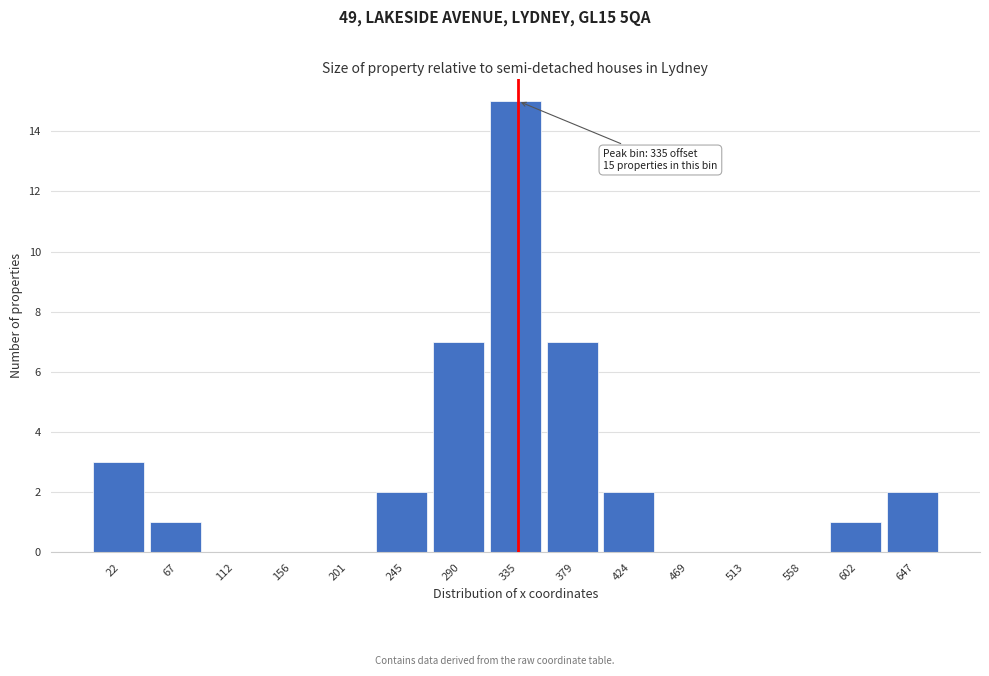

Reading right to left, what are all the values shown in this chart?

647=2	602=1	558=0	513=0	469=0	424=2	379=7	335=15	290=7	245=2	201=0	156=0	112=0	67=1	22=3